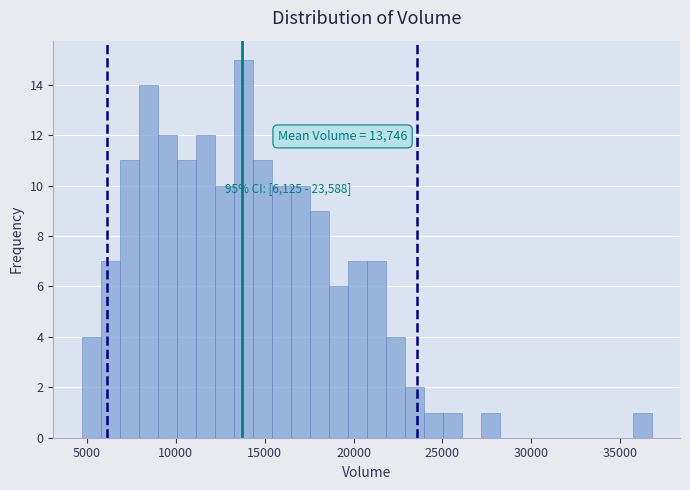

Read against the x-axis, roughly where is the centre of the tallest bar?

14000